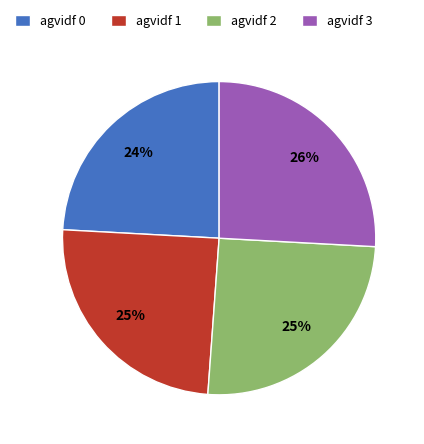

Do agvidf 3 and agvidf 2 together represent more than half of the pie?

Yes